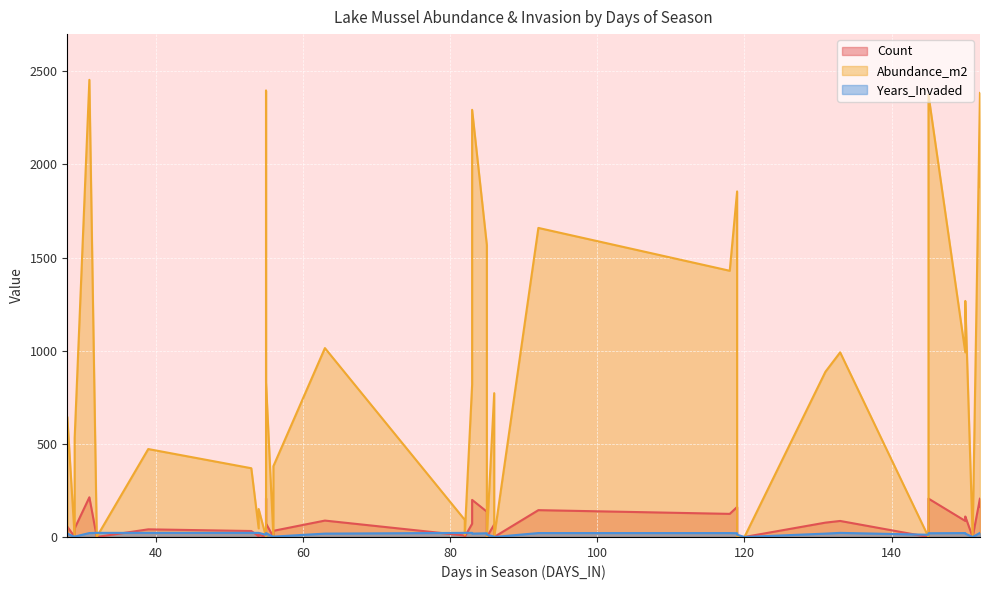

Does the chart display data point markers on the line(s)?

No